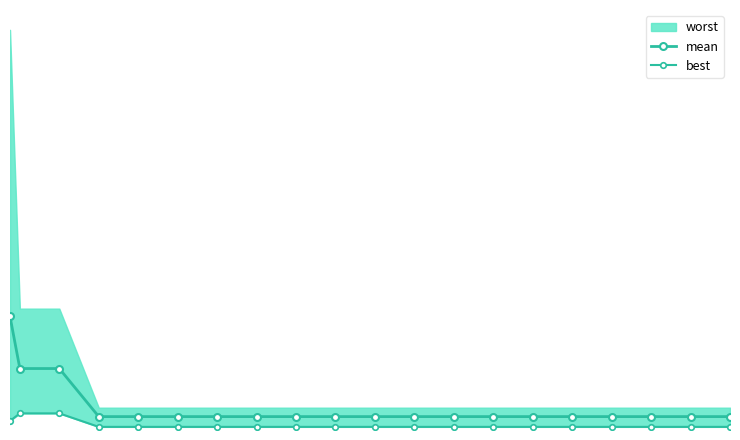

True or false: mean has a value of 0.0 at 16.

False